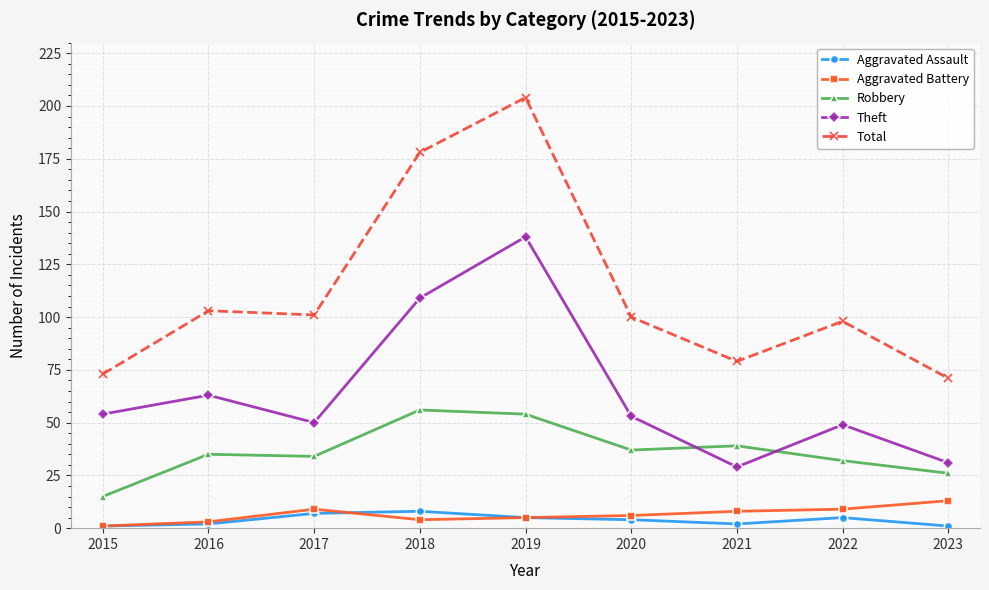

List the series in order of their peak value, highest first.

Total, Theft, Robbery, Aggravated Battery, Aggravated Assault